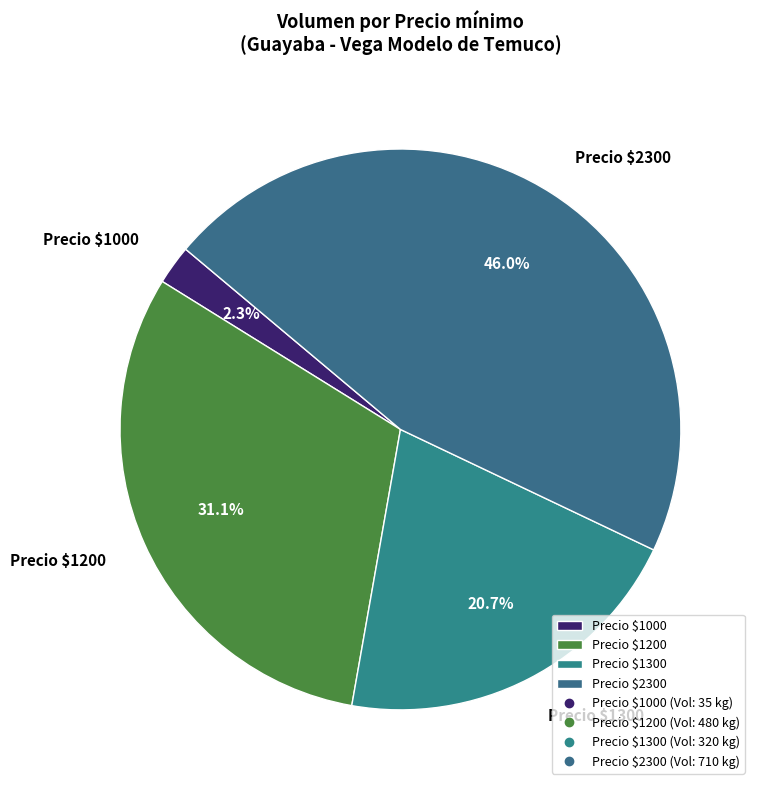

Does Precio $1300 represent more than half of the total?

No